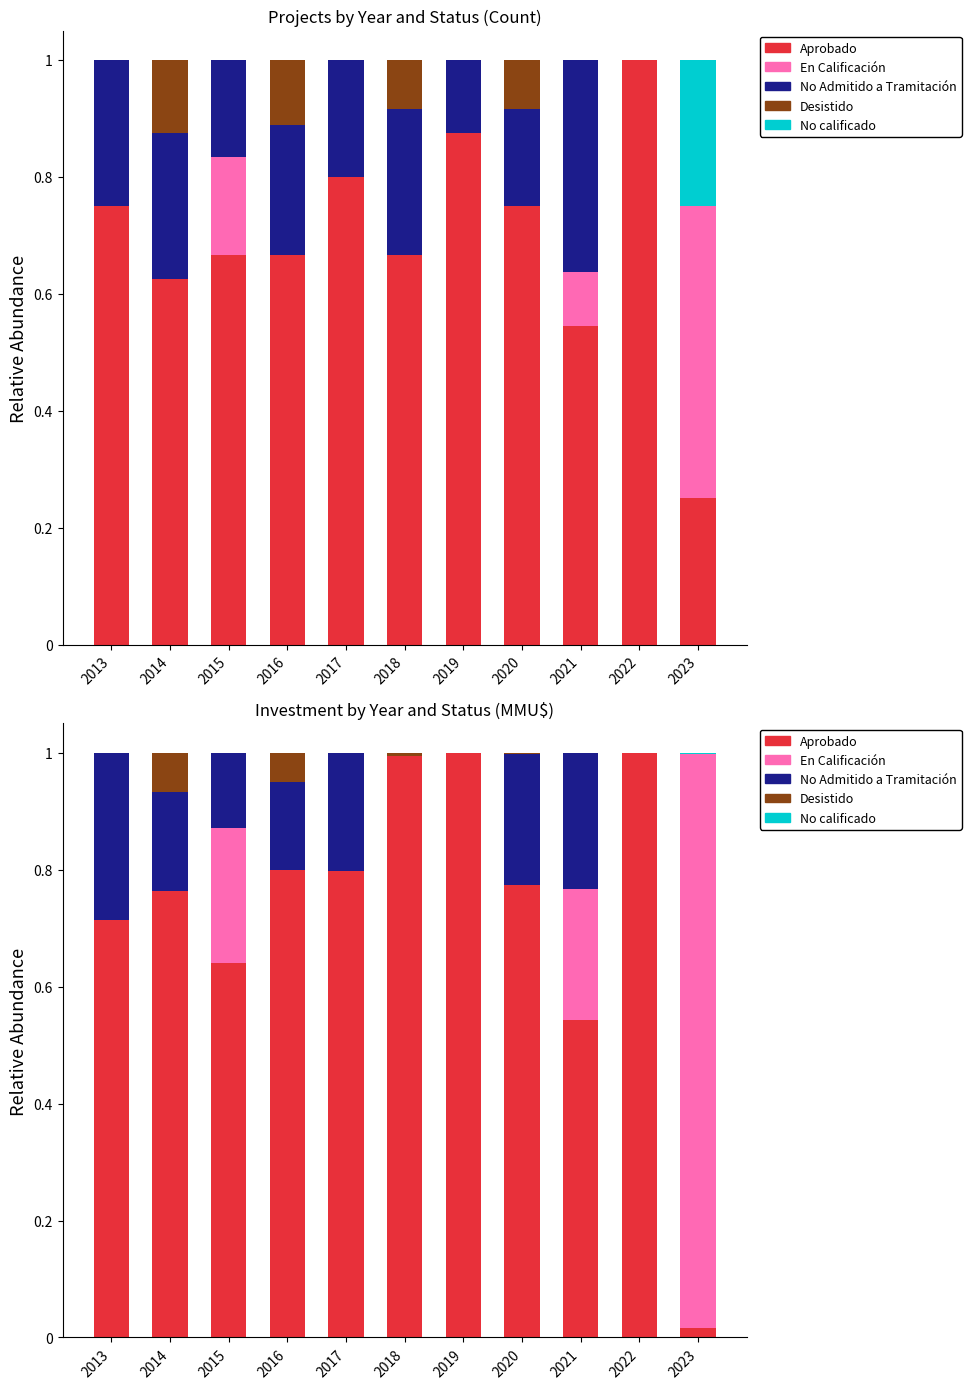

Reading left to right, transcribe all the data shown in this chart.

Aprobado: 2013=0.7	2014=0.8	2015=0.6	2016=0.8	2017=0.8	2018=1.0	2019=1.0	2020=0.8	2021=0.5	2022=1.0	2023=0.0
En Calificación: 2013=0.0	2014=0.0	2015=0.2	2016=0.0	2017=0.0	2018=0.0	2019=0.0	2020=0.0	2021=0.2	2022=0.0	2023=1.0
No Admitido a Tramitación: 2013=0.3	2014=0.2	2015=0.1	2016=0.2	2017=0.2	2018=0.0	2019=0.0	2020=0.2	2021=0.2	2022=0.0	2023=0.0
Desistido: 2013=0.0	2014=0.1	2015=0.0	2016=0.1	2017=0.0	2018=0.0	2019=0.0	2020=0.0	2021=0.0	2022=0.0	2023=0.0
No calificado: 2013=0.0	2014=0.0	2015=0.0	2016=0.0	2017=0.0	2018=0.0	2019=0.0	2020=0.0	2021=0.0	2022=0.0	2023=0.0